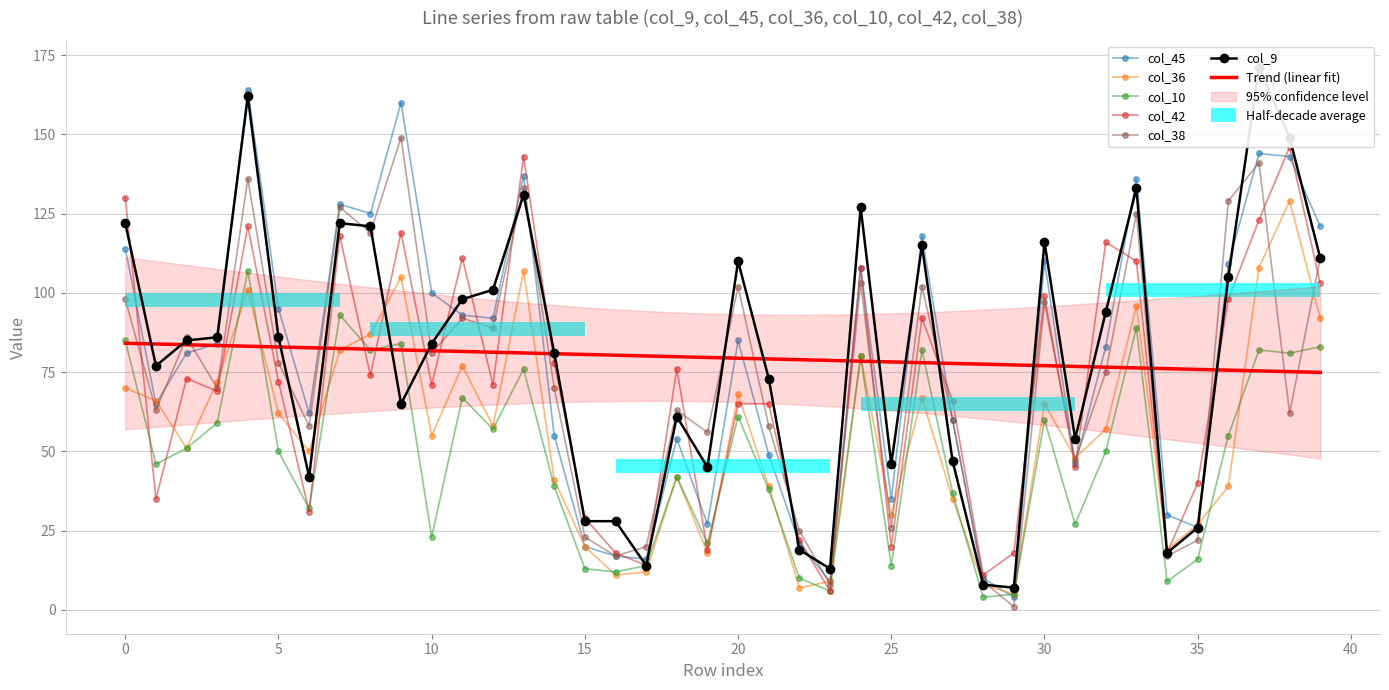

The value of col_45 at 1 is 29. True or false?

False